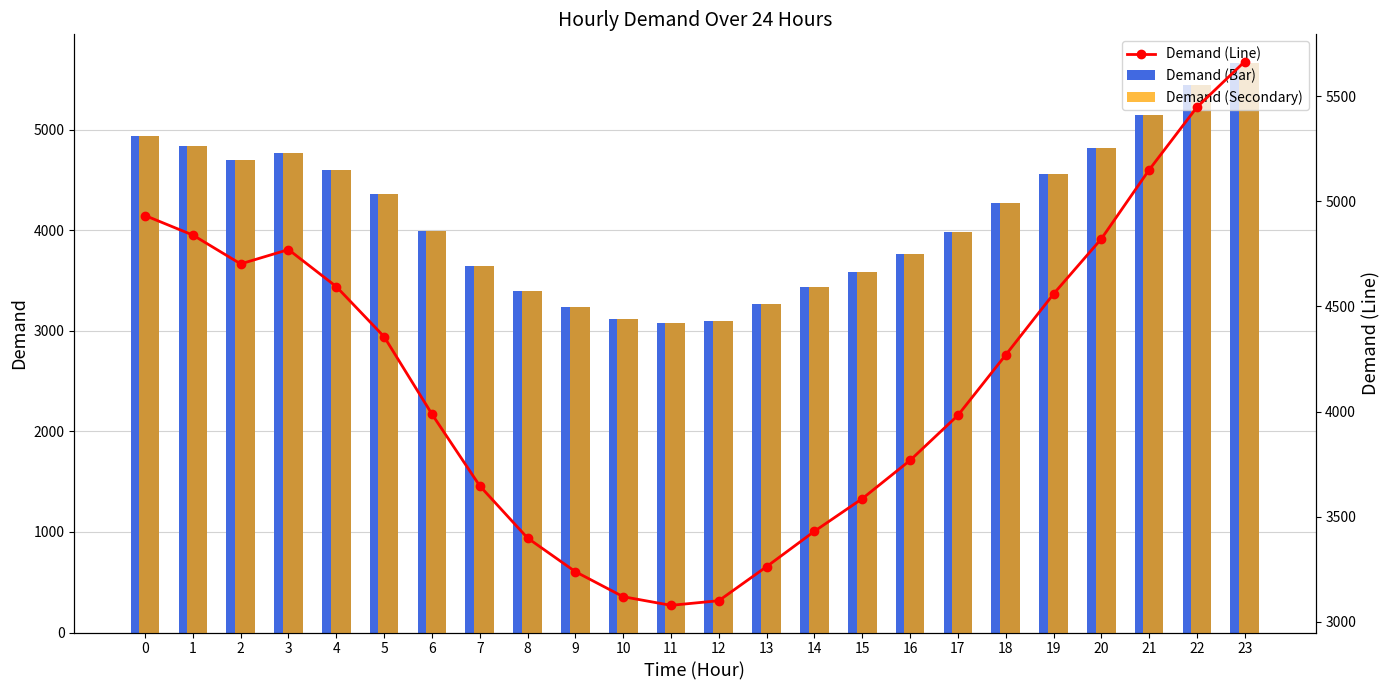

At which label is Demand (Secondary) closest to 4371?

5